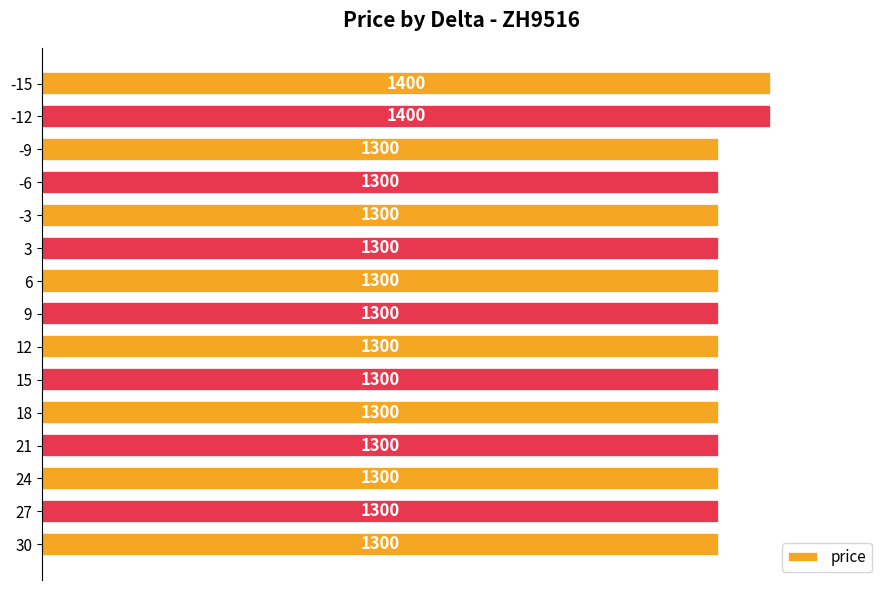

How many bars are there in total?

15